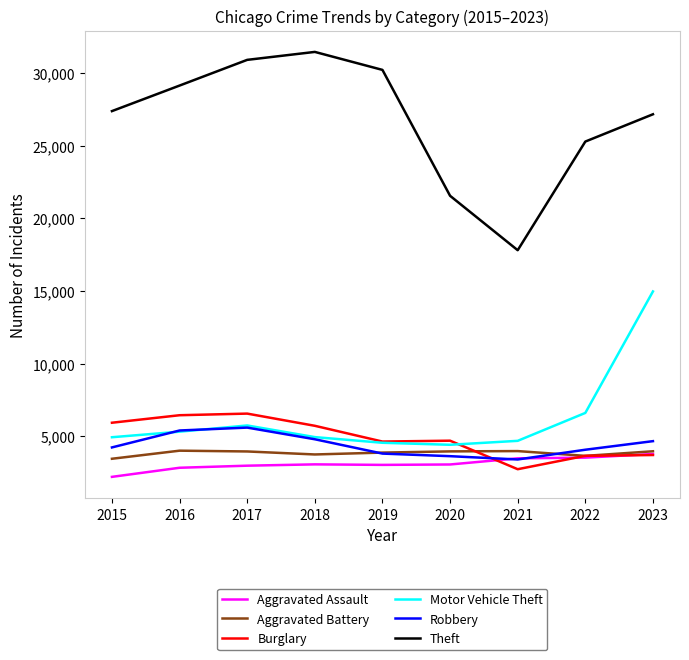

Which series has the largest total across all categories?

Theft